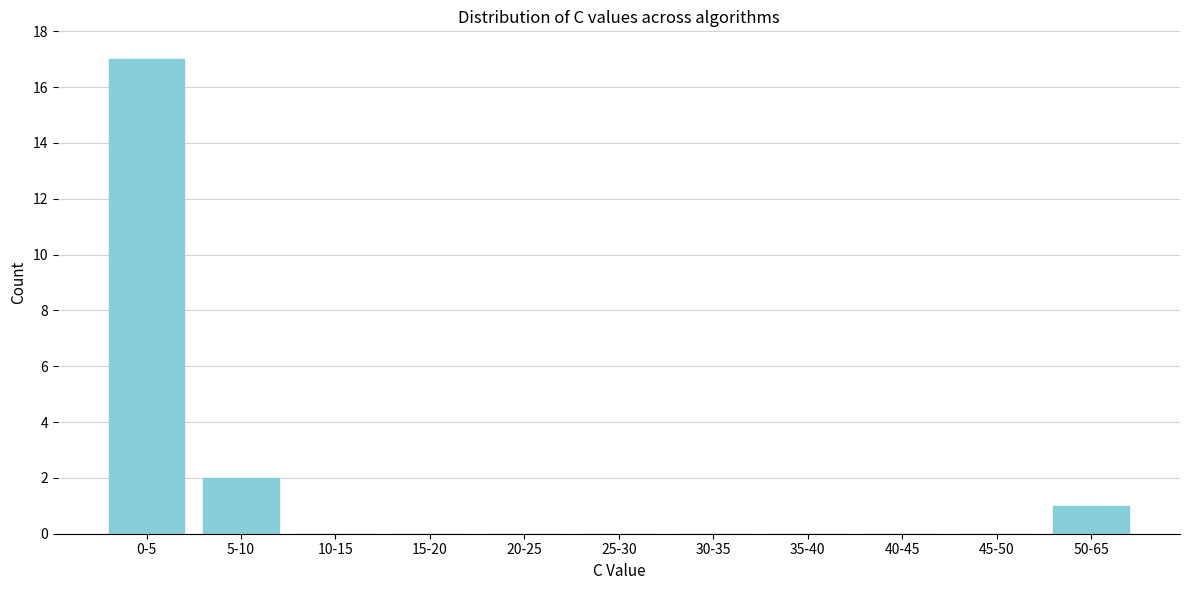

Reading left to right, transcribe all the data shown in this chart.

0-5=17	5-10=2	10-15=0	15-20=0	20-25=0	25-30=0	30-35=0	35-40=0	40-45=0	45-50=0	50-65=1